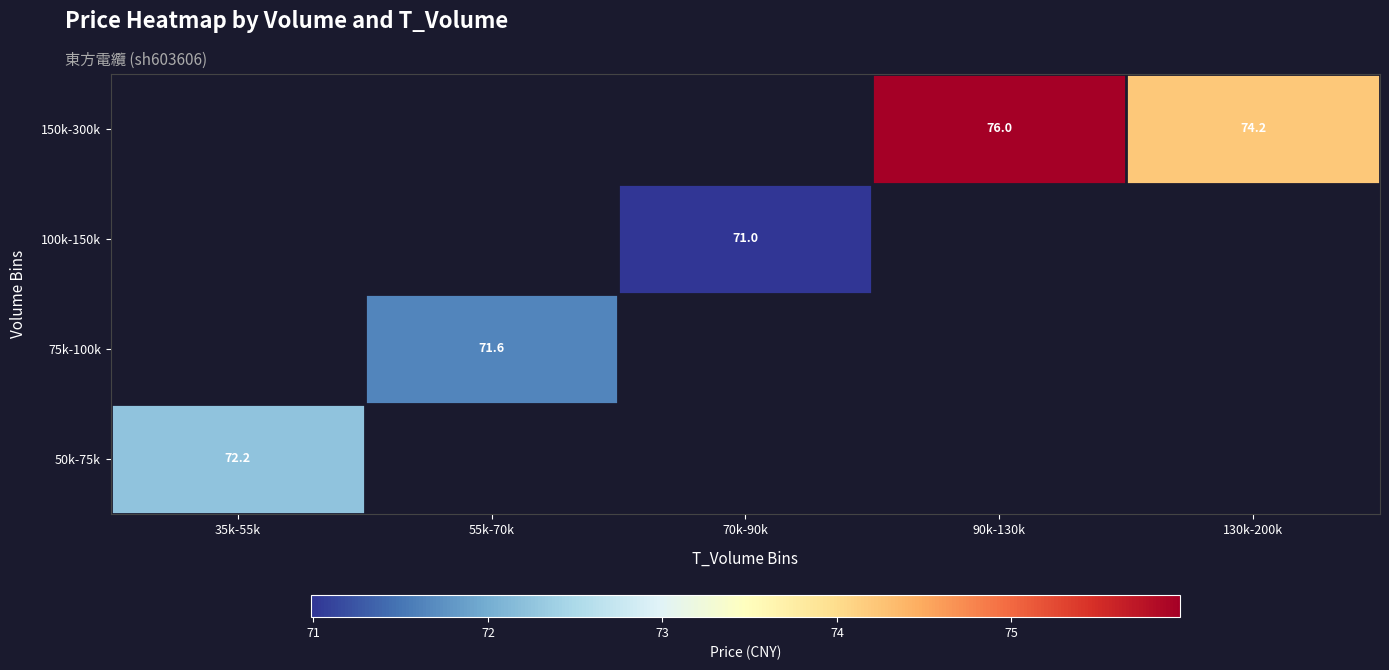

What is the greatest value displayed?

76.0